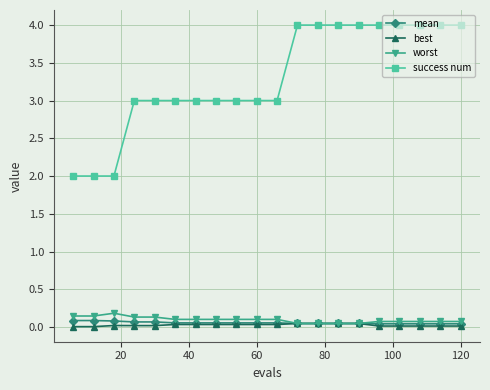

List the series in order of their peak value, lowest first.

best, mean, worst, success num